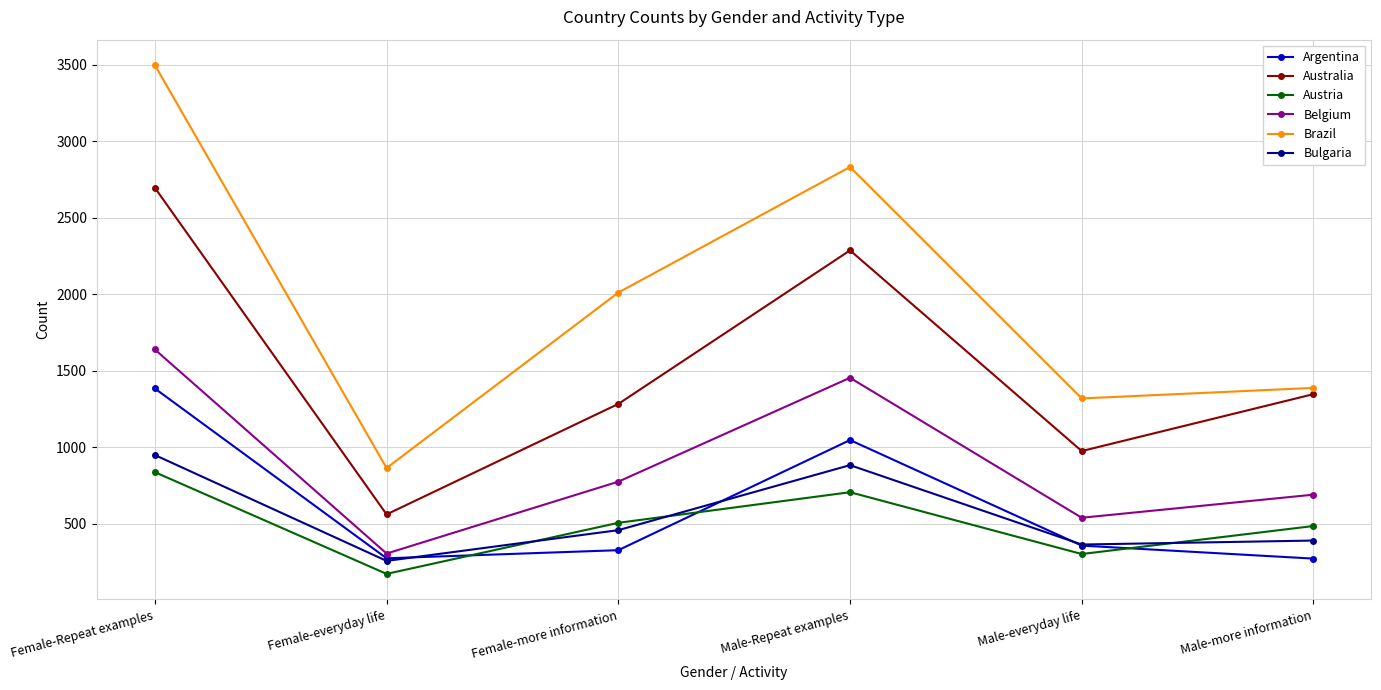

What are all the series names shown in the legend?

Argentina, Australia, Austria, Belgium, Brazil, Bulgaria